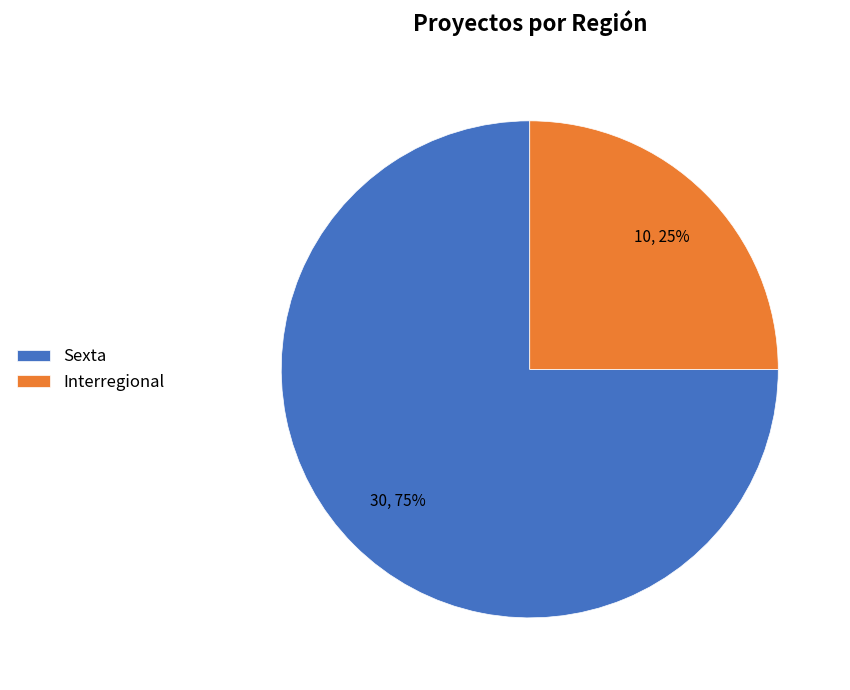

What is the smallest slice in the pie chart?

Interregional